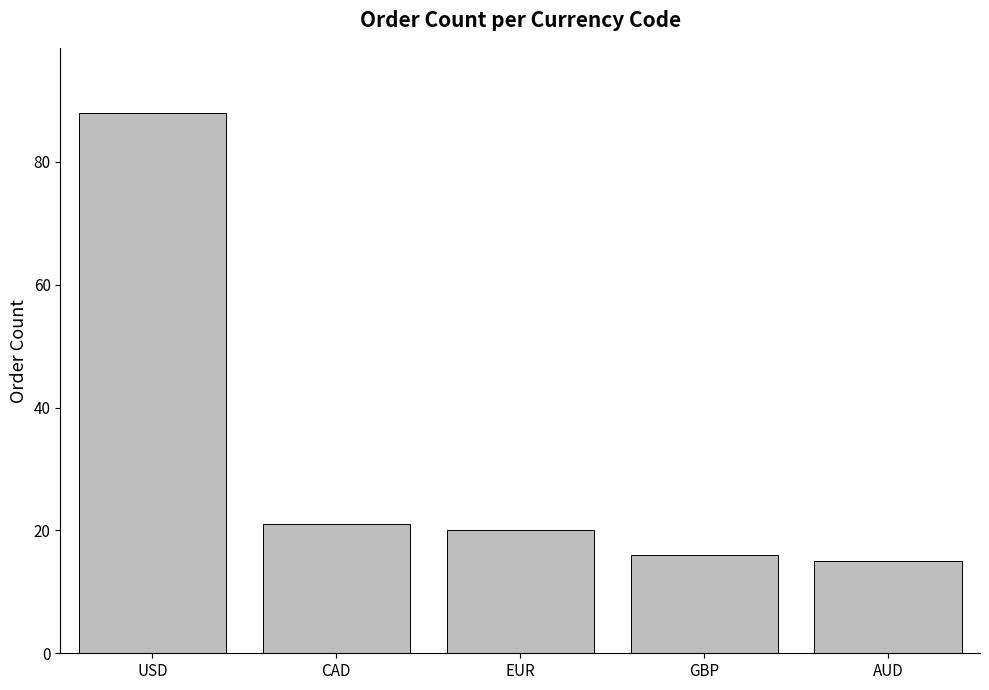

Rank the categories by value from highest to lowest.

USD, CAD, EUR, GBP, AUD